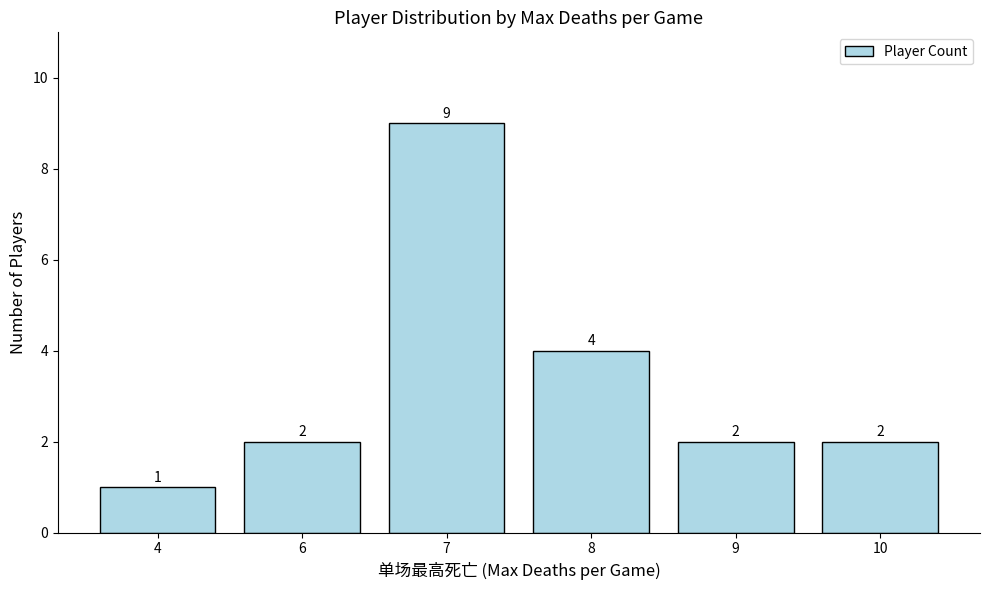

Between 10 and 8, which is larger?

8